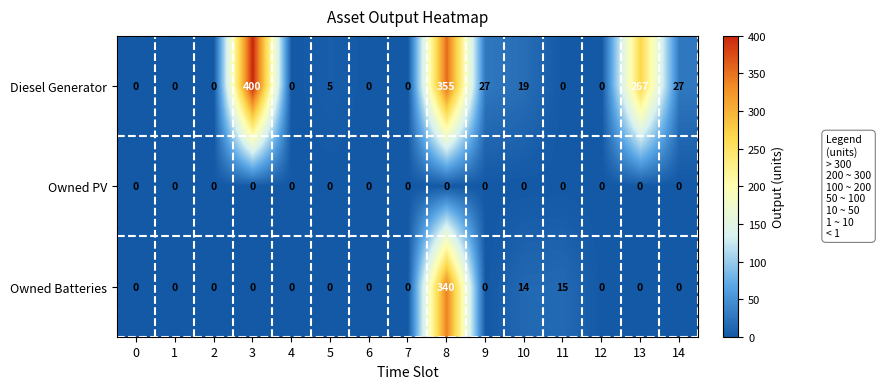

What is the average value of the Diesel Generator series?

73